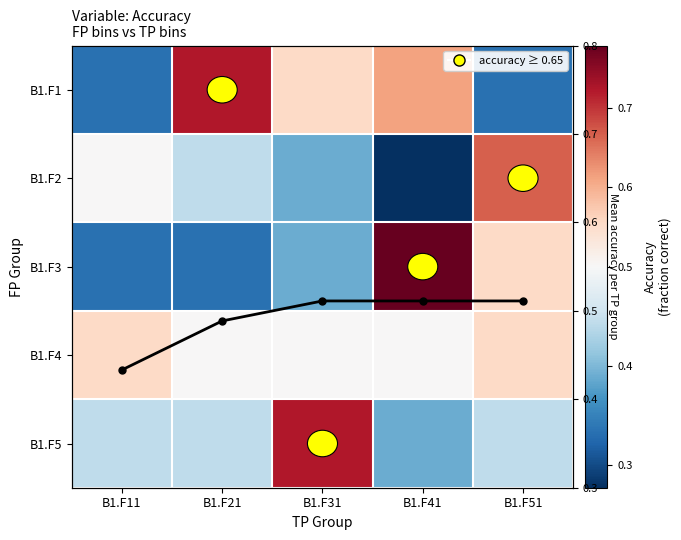

Which series has the widest spread of values?

B1.F3